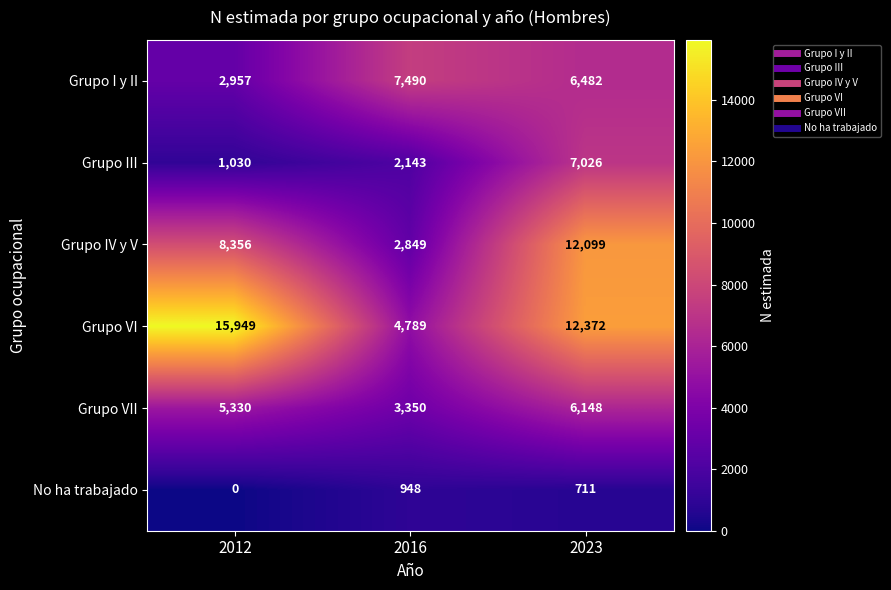

What is the difference between the maximum and minimum values in the No ha trabajado series?

948